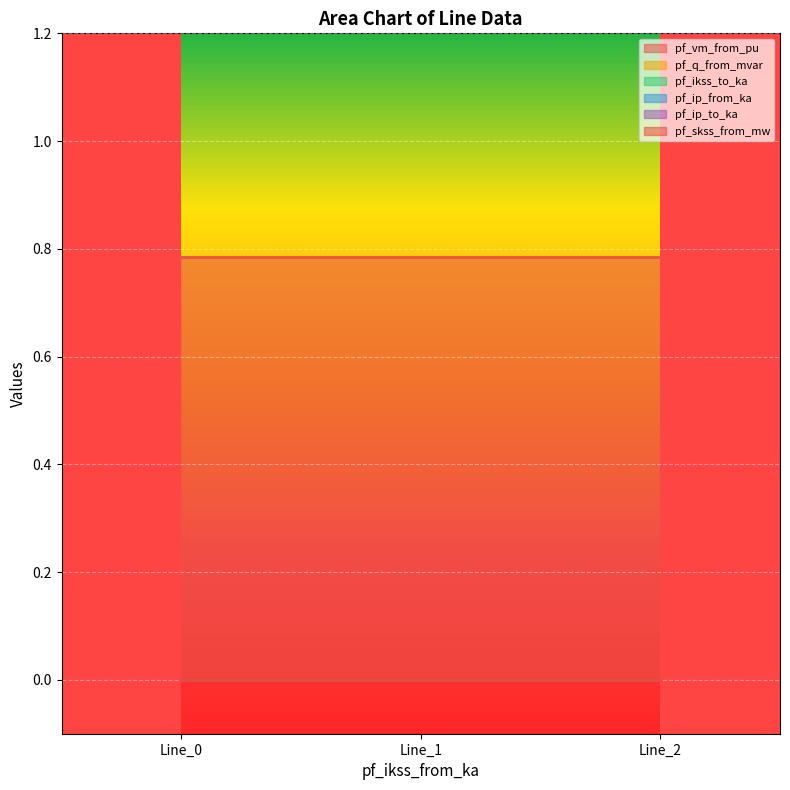

Is the value of pf_q_from_mvar at Line_2 greater than the value of pf_ikss_to_ka at Line_1?

No